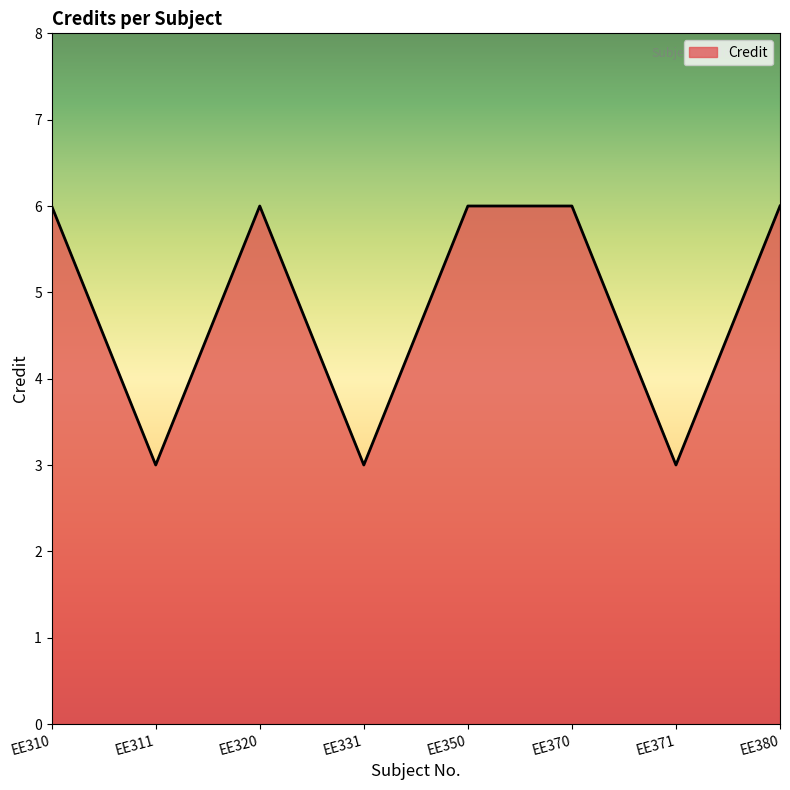

What is the change in value from EE331 to EE380?

+3